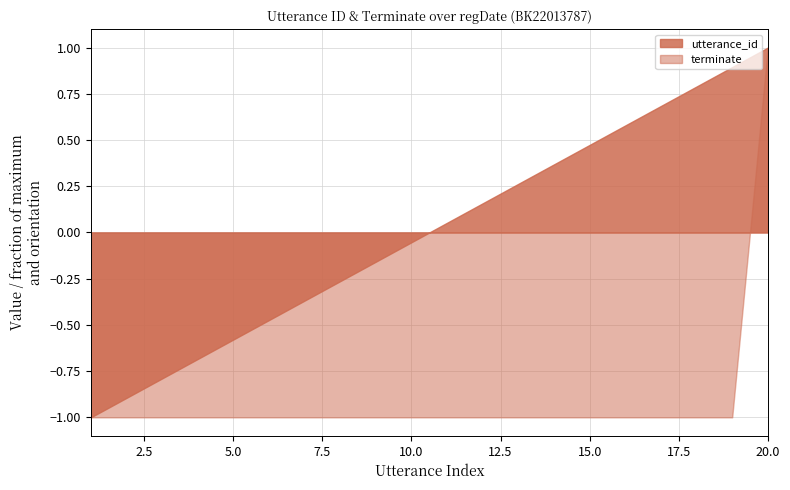

At how many categories does at least one series exceed 14?

6